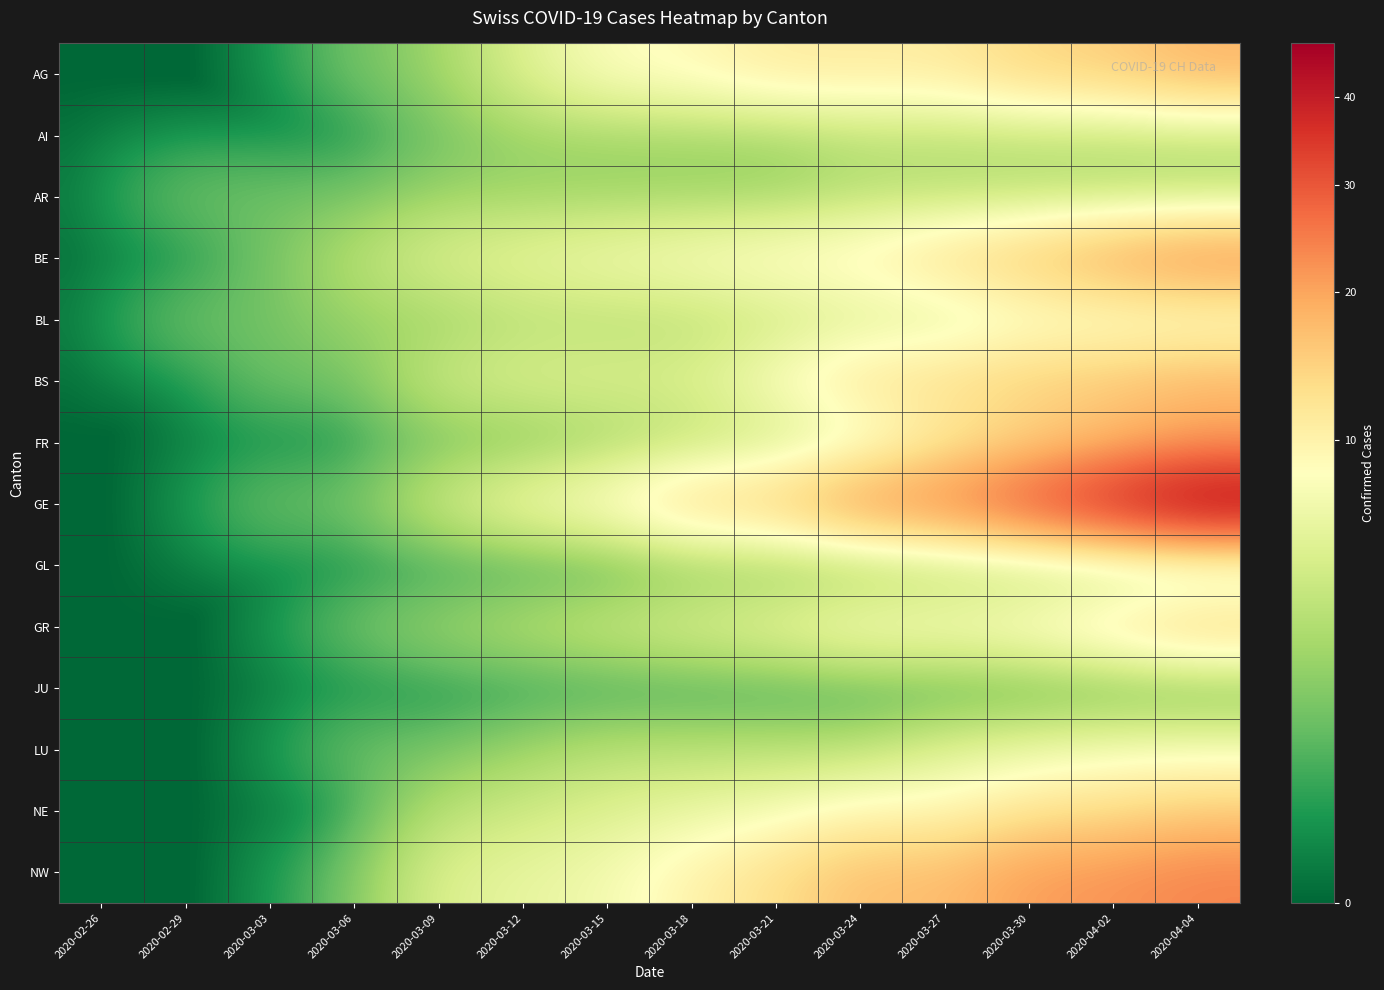

Reading right to left, extract all data points from this chart.

AG: 2020-04-04=18	2020-04-02=15	2020-03-30=14	2020-03-27=11	2020-03-24=11	2020-03-21=11	2020-03-18=9	2020-03-15=8	2020-03-12=5	2020-03-09=2	2020-03-06=1	2020-03-03=0	2020-02-29=0	2020-02-26=0
AI: 2020-04-04=3	2020-04-02=3	2020-03-30=3	2020-03-27=3	2020-03-24=3	2020-03-21=2	2020-03-18=2	2020-03-15=2	2020-03-12=2	2020-03-09=1	2020-03-06=0	2020-03-03=0	2020-02-29=0	2020-02-26=0
AR: 2020-04-04=3	2020-04-02=3	2020-03-30=3	2020-03-27=3	2020-03-24=3	2020-03-21=2	2020-03-18=2	2020-03-15=2	2020-03-12=2	2020-03-09=2	2020-03-06=1	2020-03-03=1	2020-02-29=1	2020-02-26=0
BE: 2020-04-04=23	2020-04-02=20	2020-03-30=16	2020-03-27=13	2020-03-24=10	2020-03-21=9	2020-03-18=8	2020-03-15=7	2020-03-12=6	2020-03-09=5	2020-03-06=3	2020-03-03=1	2020-02-29=0	2020-02-26=0
BL: 2020-04-04=7	2020-04-02=7	2020-03-30=7	2020-03-27=5	2020-03-24=5	2020-03-21=4	2020-03-18=3	2020-03-15=3	2020-03-12=3	2020-03-09=2	2020-03-06=2	2020-03-03=1	2020-02-29=1	2020-02-26=0
BS: 2020-04-04=18	2020-04-02=16	2020-03-30=15	2020-03-27=13	2020-03-24=12	2020-03-21=8	2020-03-18=5	2020-03-15=5	2020-03-12=5	2020-03-09=4	2020-03-06=1	2020-03-03=1	2020-02-29=0	2020-02-26=0
FR: 2020-04-04=20	2020-04-02=17	2020-03-30=14	2020-03-27=11	2020-03-24=6	2020-03-21=4	2020-03-18=3	2020-03-15=2	2020-03-12=1	2020-03-09=1	2020-03-06=0	2020-03-03=0	2020-02-29=0	2020-02-26=0
GE: 2020-04-04=47	2020-04-02=39	2020-03-30=31	2020-03-27=24	2020-03-24=22	2020-03-21=15	2020-03-18=14	2020-03-15=9	2020-03-12=7	2020-03-09=4	2020-03-06=1	2020-03-03=1	2020-02-29=0	2020-02-26=0
GL: 2020-04-04=2	2020-04-02=2	2020-03-30=2	2020-03-27=2	2020-03-24=1	2020-03-21=1	2020-03-18=1	2020-03-15=0	2020-03-12=0	2020-03-09=0	2020-03-06=0	2020-03-03=0	2020-02-29=0	2020-02-26=0
GR: 2020-04-04=15	2020-04-02=12	2020-03-30=9	2020-03-27=8	2020-03-24=8	2020-03-21=6	2020-03-18=5	2020-03-15=4	2020-03-12=3	2020-03-09=2	2020-03-06=1	2020-03-03=0	2020-02-29=0	2020-02-26=0
JU: 2020-04-04=0	2020-04-02=0	2020-03-30=0	2020-03-27=0	2020-03-24=0	2020-03-21=0	2020-03-18=0	2020-03-15=0	2020-03-12=0	2020-03-09=0	2020-03-06=0	2020-03-03=0	2020-02-29=0	2020-02-26=0
LU: 2020-04-04=7	2020-04-02=7	2020-03-30=6	2020-03-27=5	2020-03-24=3	2020-03-21=3	2020-03-18=3	2020-03-15=3	2020-03-12=2	2020-03-09=1	2020-03-06=1	2020-03-03=0	2020-02-29=0	2020-02-26=0
NE: 2020-04-04=15	2020-04-02=13	2020-03-30=12	2020-03-27=9	2020-03-24=9	2020-03-21=7	2020-03-18=6	2020-03-15=5	2020-03-12=4	2020-03-09=3	2020-03-06=0	2020-03-03=0	2020-02-29=0	2020-02-26=0
NW: 2020-04-04=24	2020-04-02=22	2020-03-30=21	2020-03-27=17	2020-03-24=17	2020-03-21=13	2020-03-18=10	2020-03-15=7	2020-03-12=6	2020-03-09=5	2020-03-06=1	2020-03-03=0	2020-02-29=0	2020-02-26=0